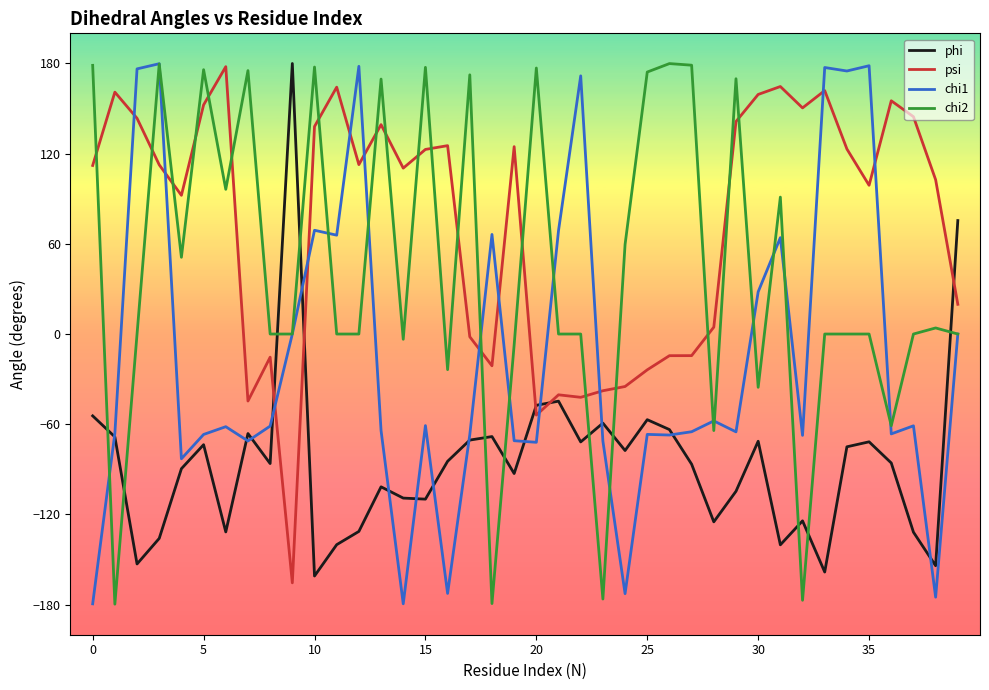

List the series in order of their overall mean, highest first.

psi, chi2, chi1, phi